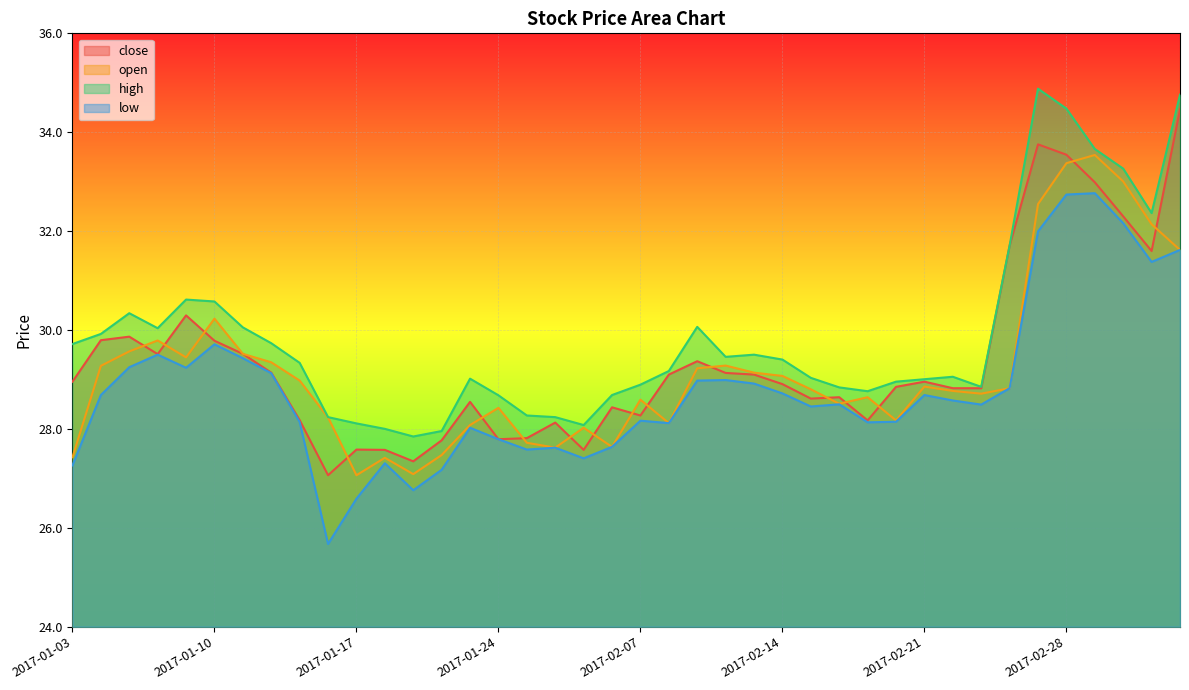

At how many categories does at least one series exceed 32?

6